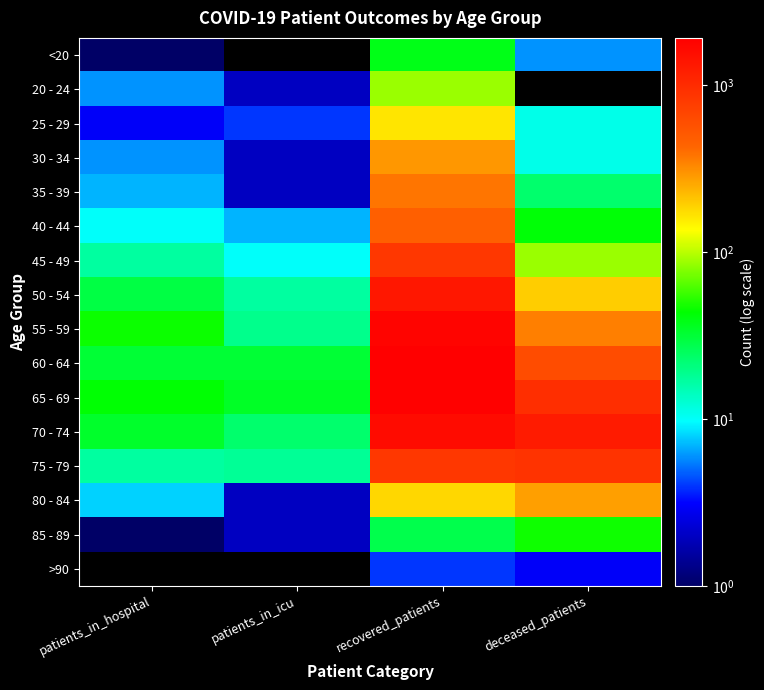

Between recovered_patients and patients_in_hospital, which is larger?

recovered_patients